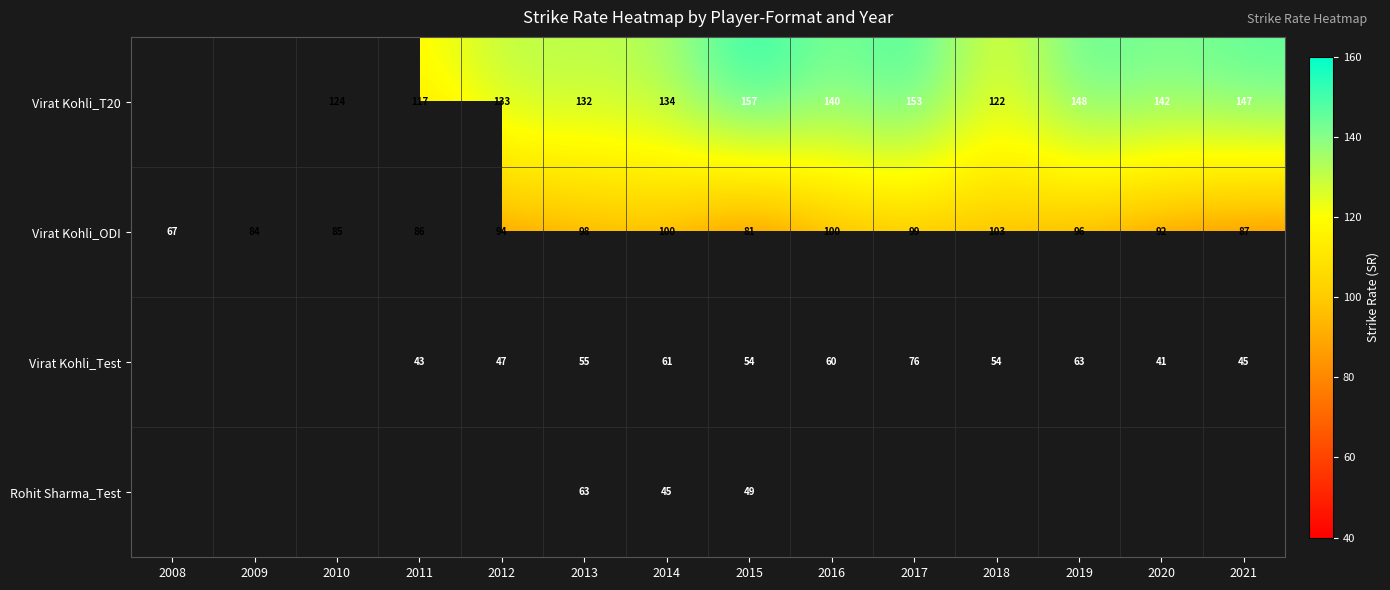

At which label does Virat Kohli_ODI reach its peak?

2018